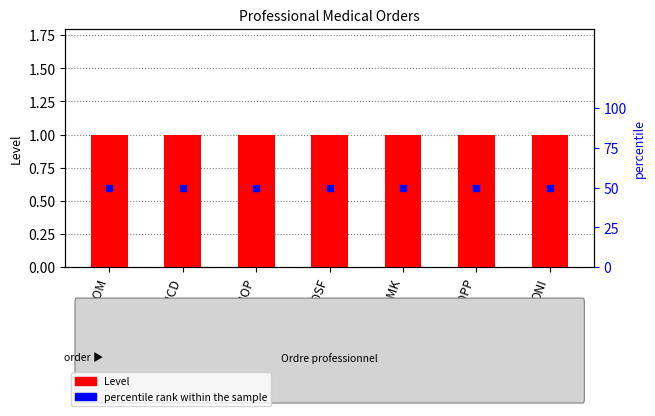

What are all the series names shown in the legend?

Level, percentile rank within the sample